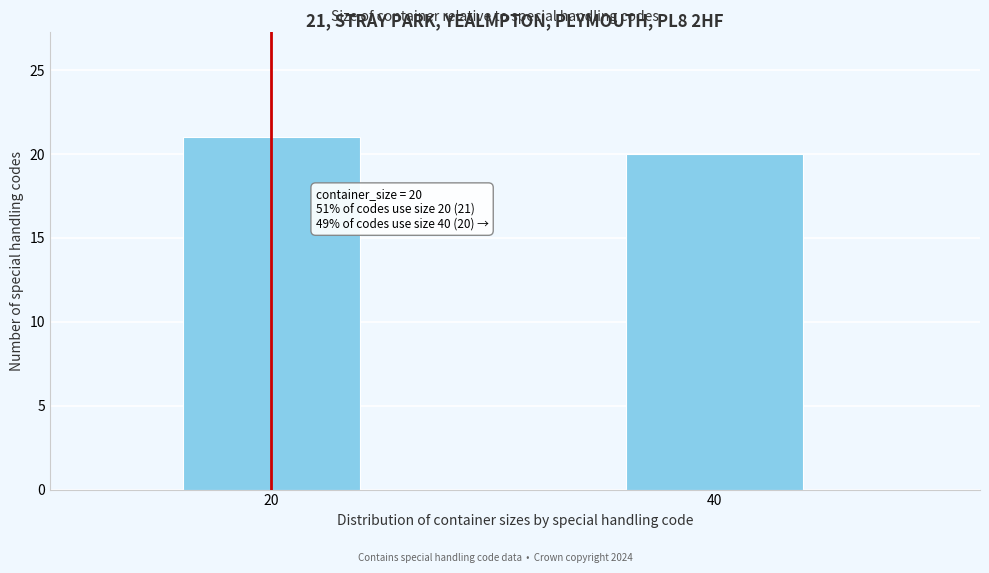

Reading left to right, transcribe all the data shown in this chart.

21	20